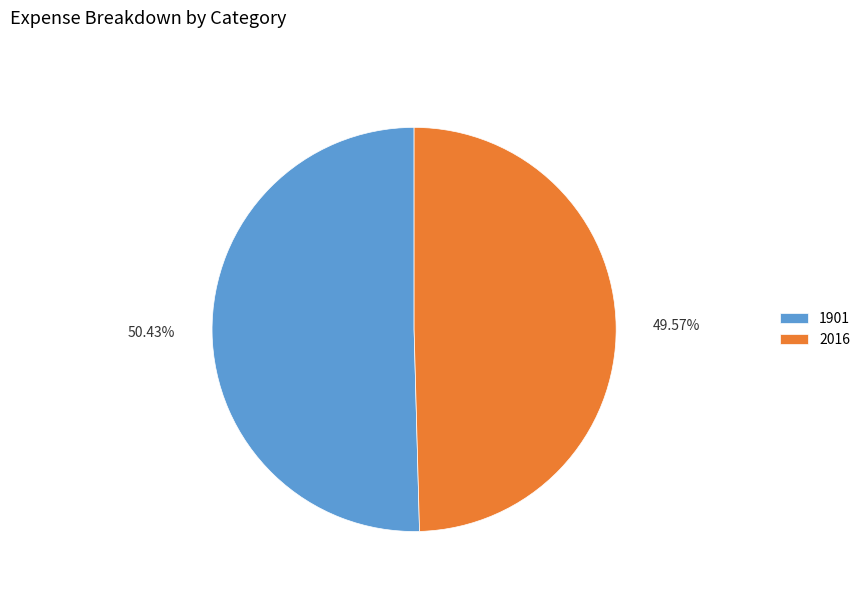

To the nearest percent, what is the difference between the 1901 and 2016 slice percentages?

1%